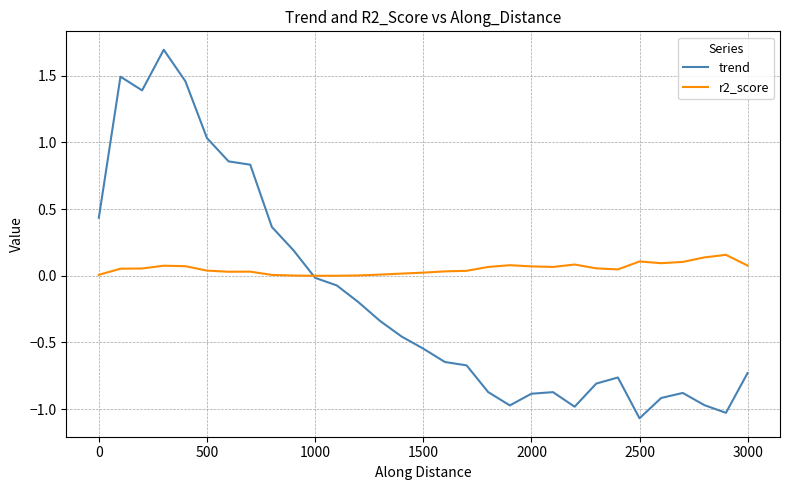

What is the difference between the second highest and second lowest values in the trend series?

2.5